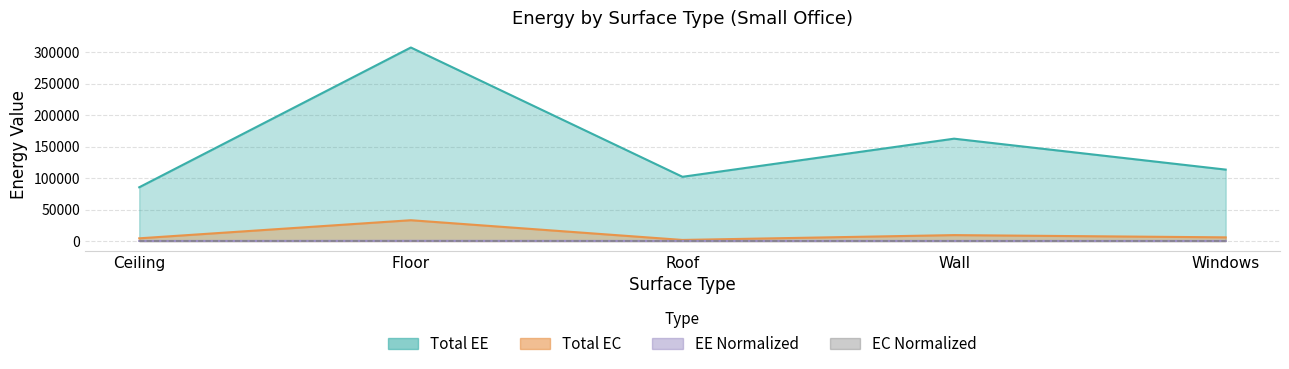

What is the label of the 2nd point from the left?

Floor